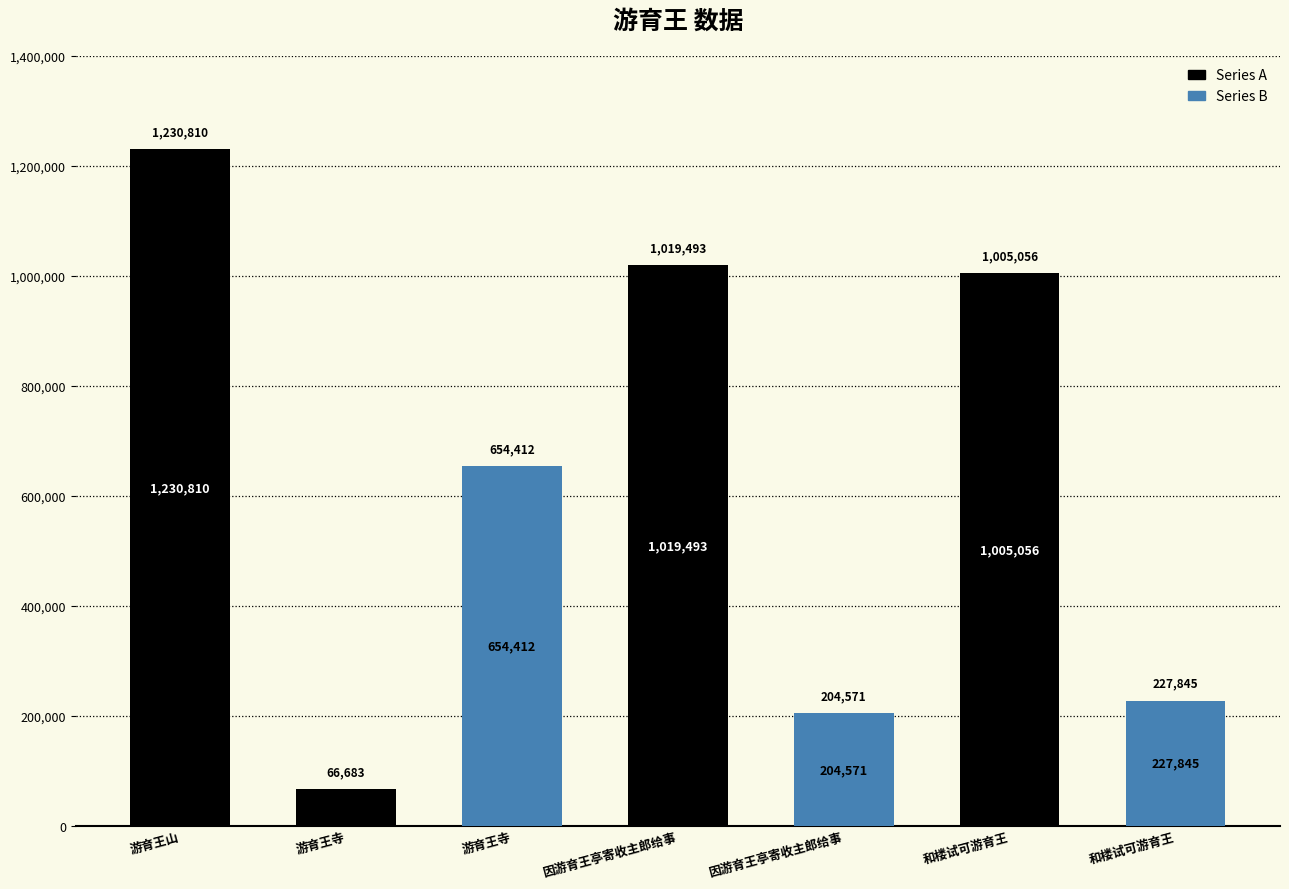

Reading right to left, list all the values displayed in this chart.

和楼试可游育王=227845	和楼试可游育王=1005056	因游育王亭寄收主郎给事=204571	因游育王亭寄收主郎给事=1019493	游育王寺=654412	游育王寺=66683	游育王山=1230810